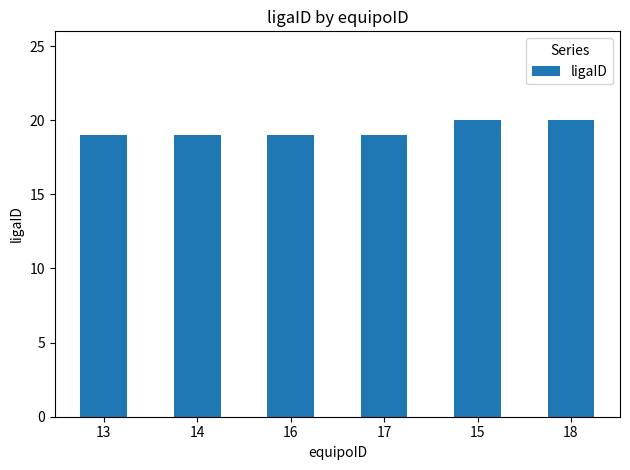

What is the difference between the second highest and minimum values?

1